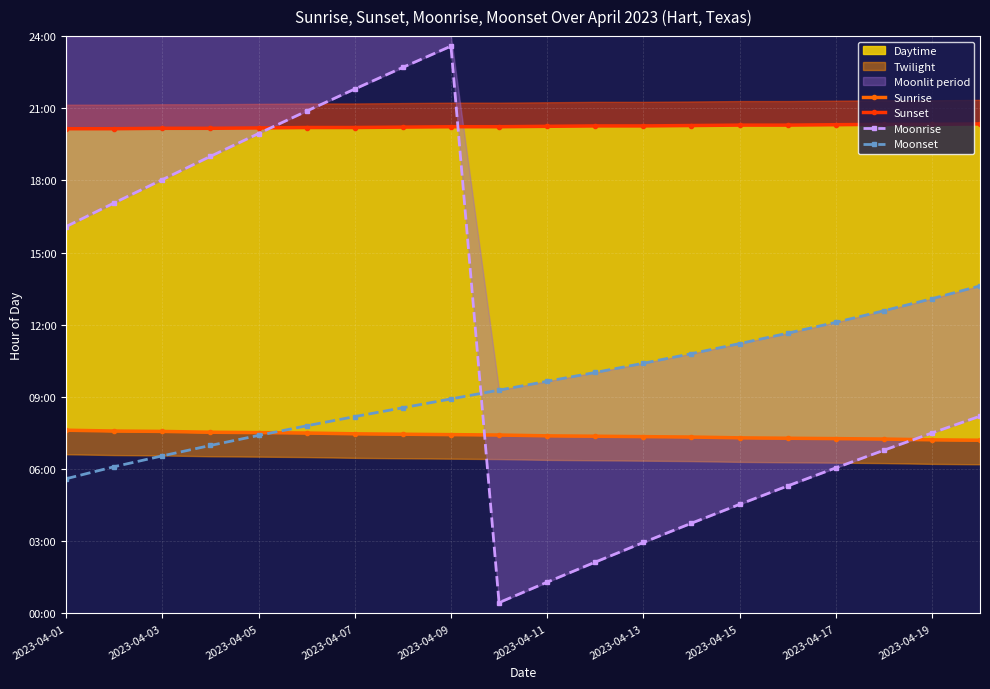

How many lines are shown in the chart?

4